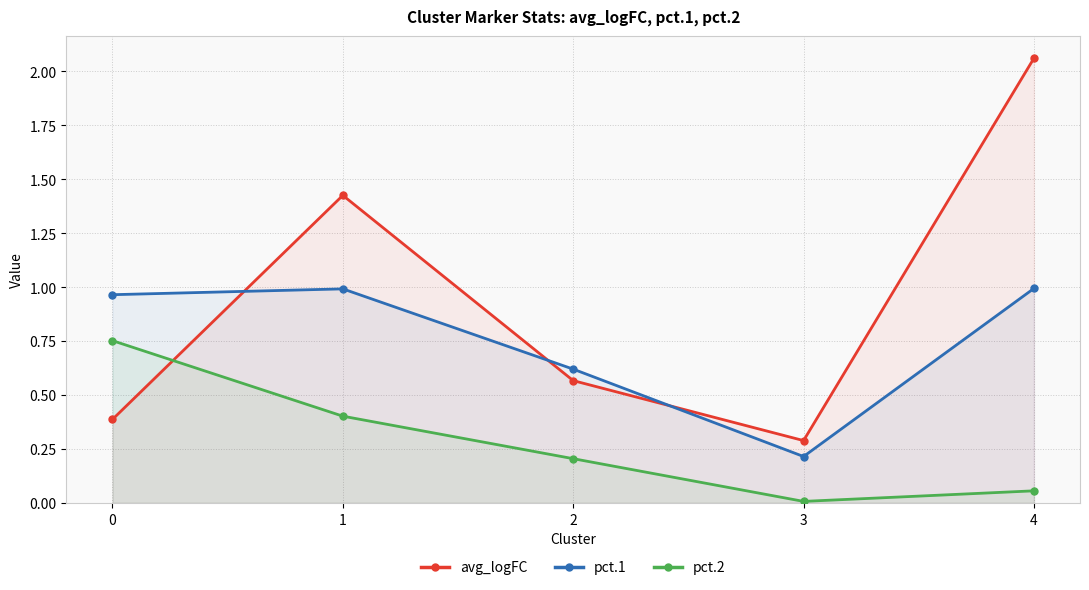

Count the number of categories in the chart.

5